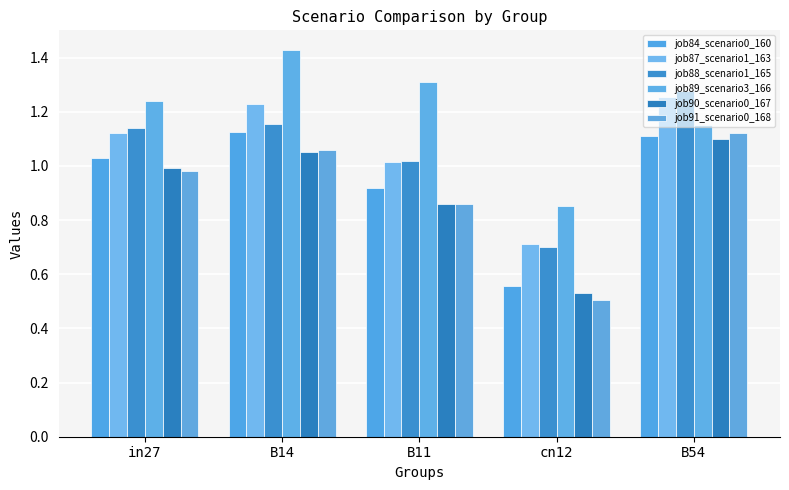

What is the greatest value displayed?

1.4